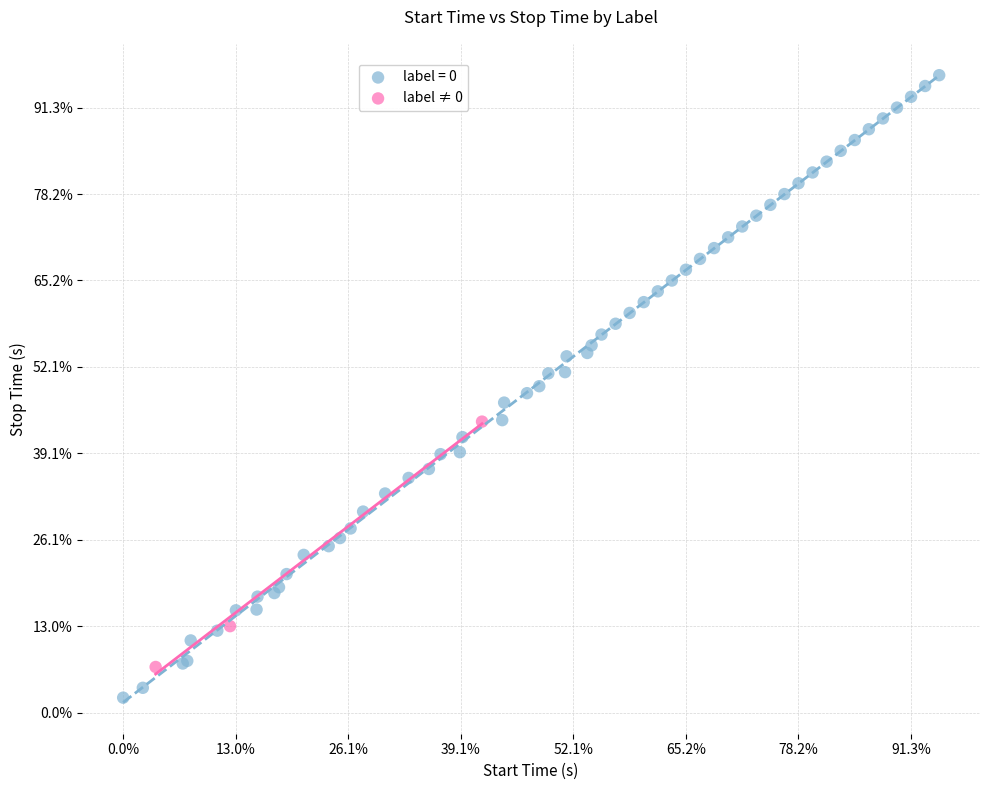

What are all the series names shown in the legend?

label = 0, label ≠ 0